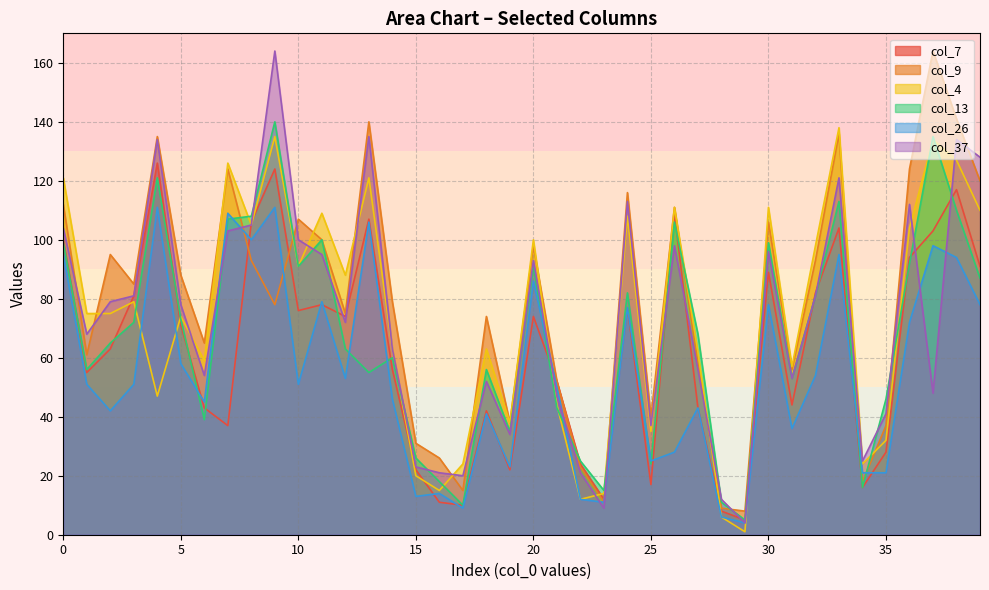

What is the difference between the maximum and minimum values in the col_4 series?

137